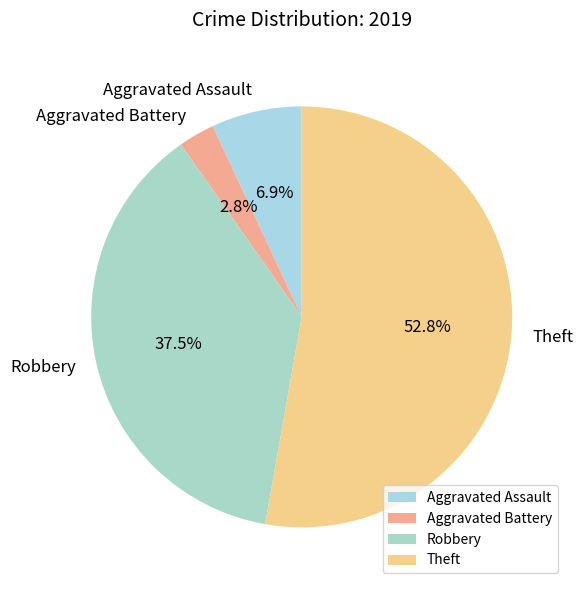

Between Aggravated Assault and Theft, which is larger?

Theft